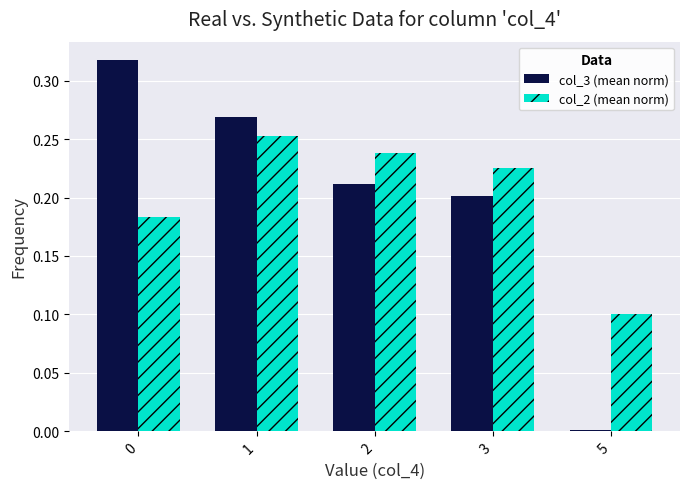

What are all the series names shown in the legend?

col_3 (mean norm), col_2 (mean norm)